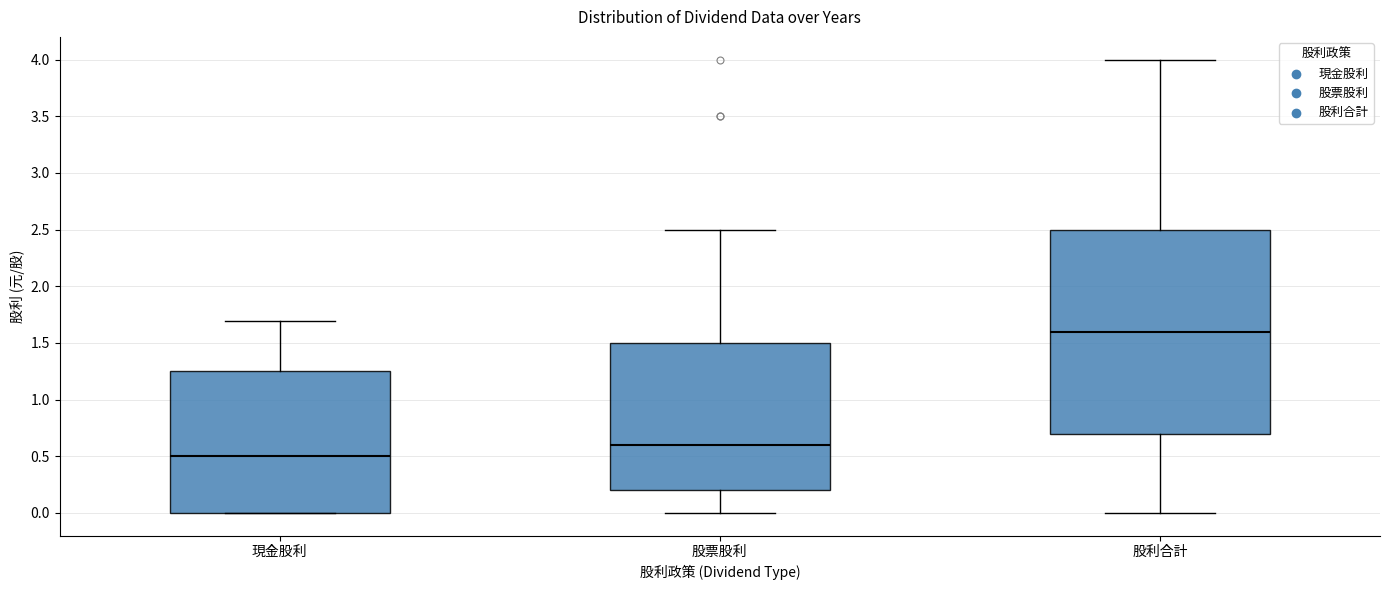

Reading left to right, transcribe this box plot: for each box, give where its median line is, the range the box spans, and where its two whiskers end, as read against the y-axis. The values are not printed on the chart, so give them approximately, as read against the axis.

現金股利: median 0.50, box 0.00 to 1.25, whiskers 0.00 to 1.70
股票股利: median 0.60, box 0.20 to 1.50, whiskers 0.00 to 2.50
股利合計: median 1.60, box 0.70 to 2.50, whiskers 0.00 to 4.00